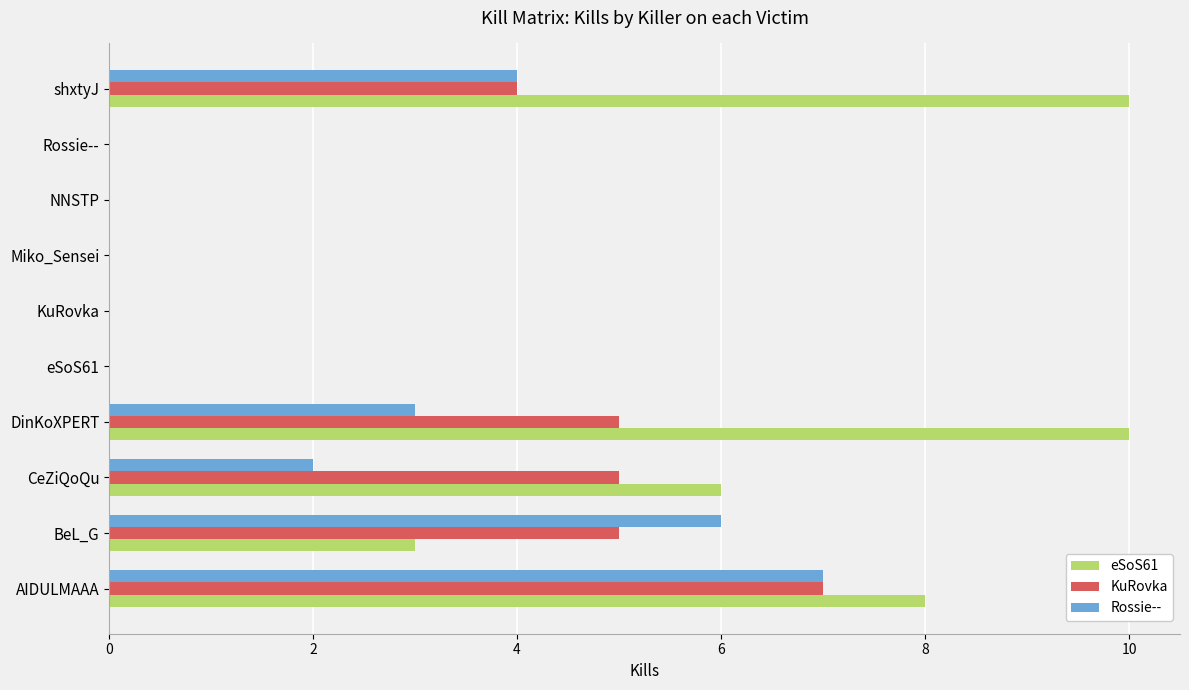

What are all the series names shown in the legend?

eSoS61, KuRovka, Rossie--